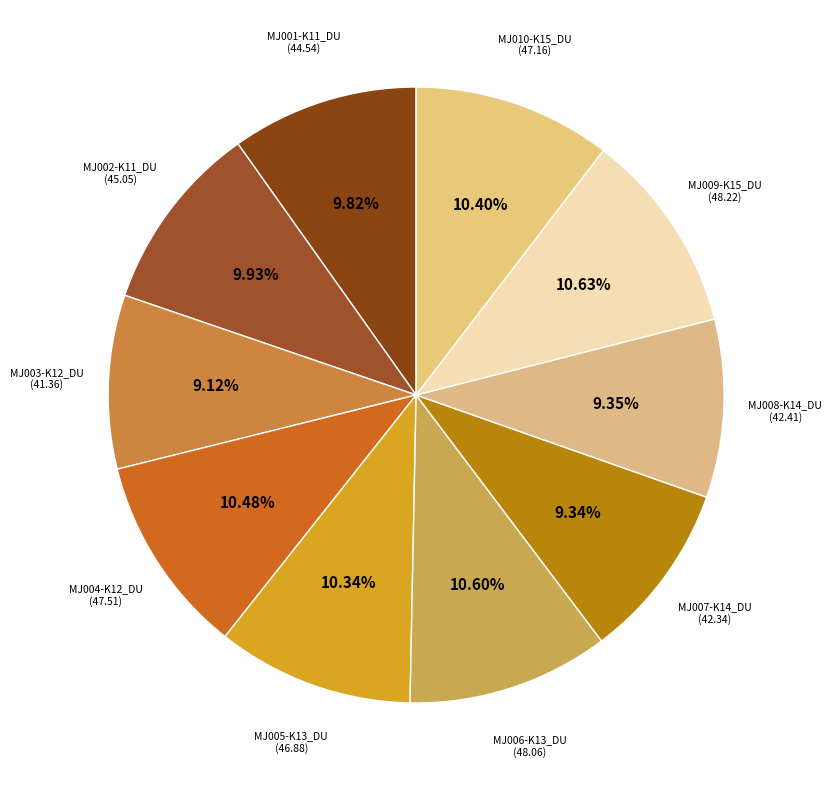

How many slices are in this pie chart?

10